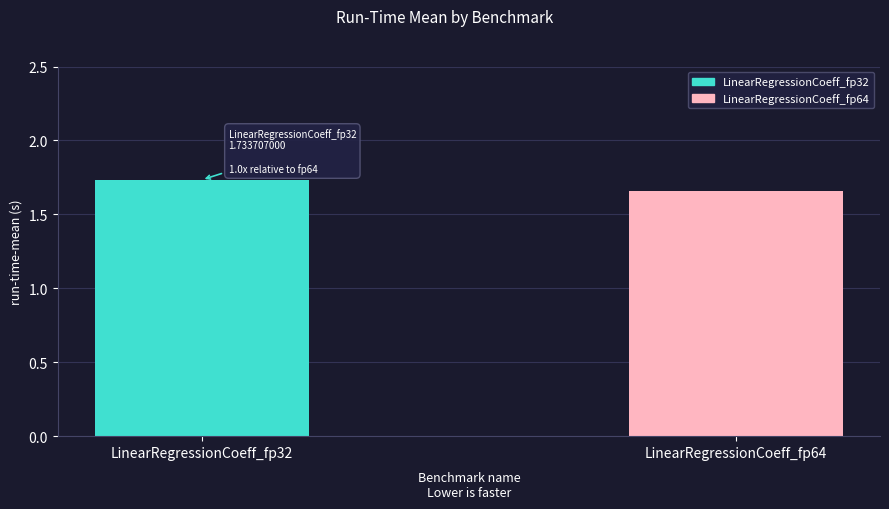

What is the sum of the values at LinearRegressionCoeff_fp32 and LinearRegressionCoeff_fp64?

3.4